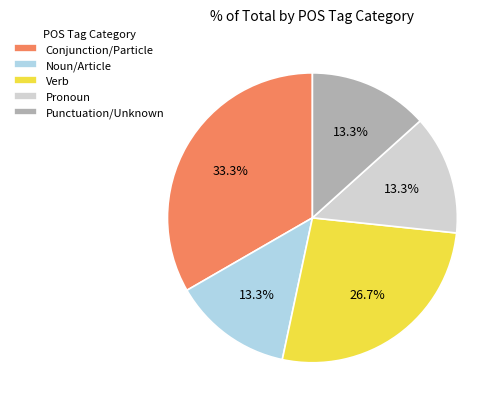

How much of the chart is everything except Conjunction/Particle?

66.7%